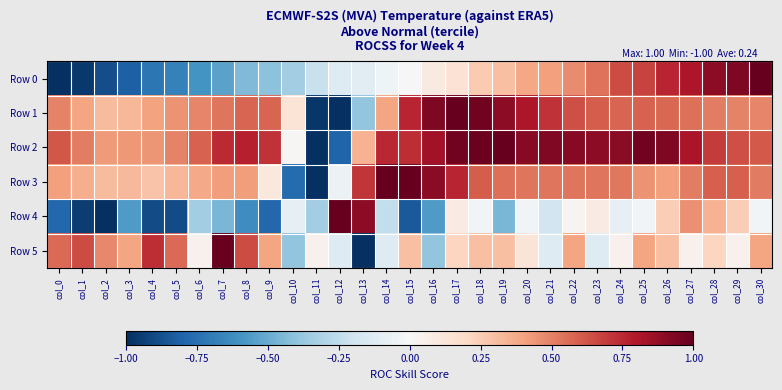

Count the number of categories in the chart.

31